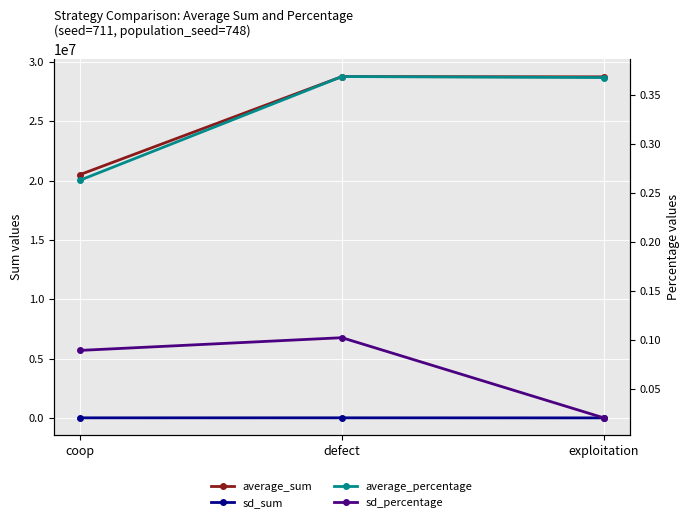

Which label corresponds to the largest value in the chart?

defect